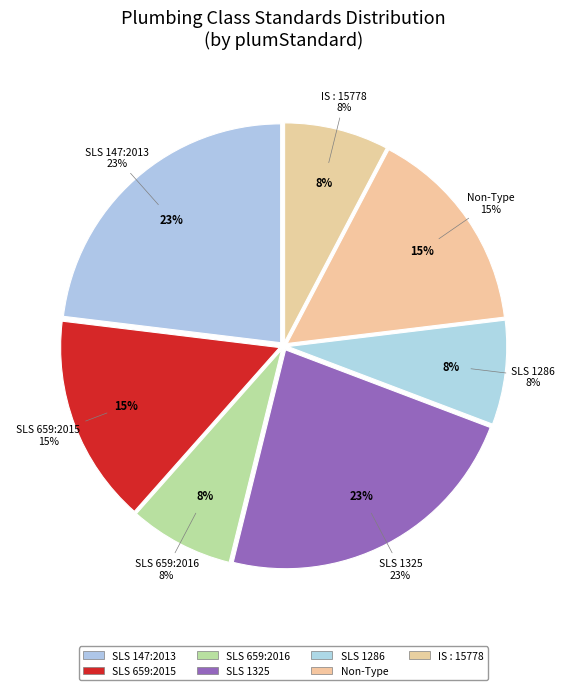

To the nearest percent, what portion does IS : 15778 represent?

8%